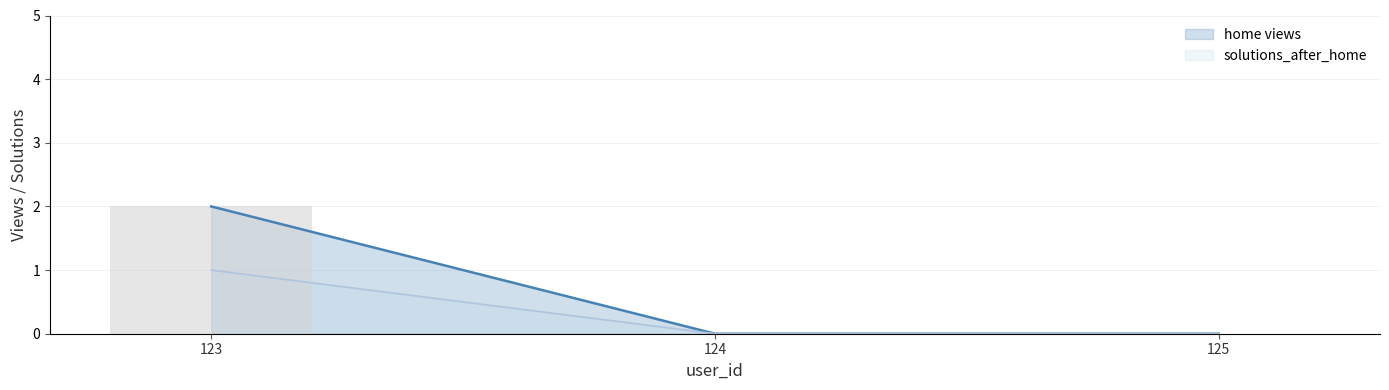

List the series in order of their peak value, highest first.

home views, solutions_after_home